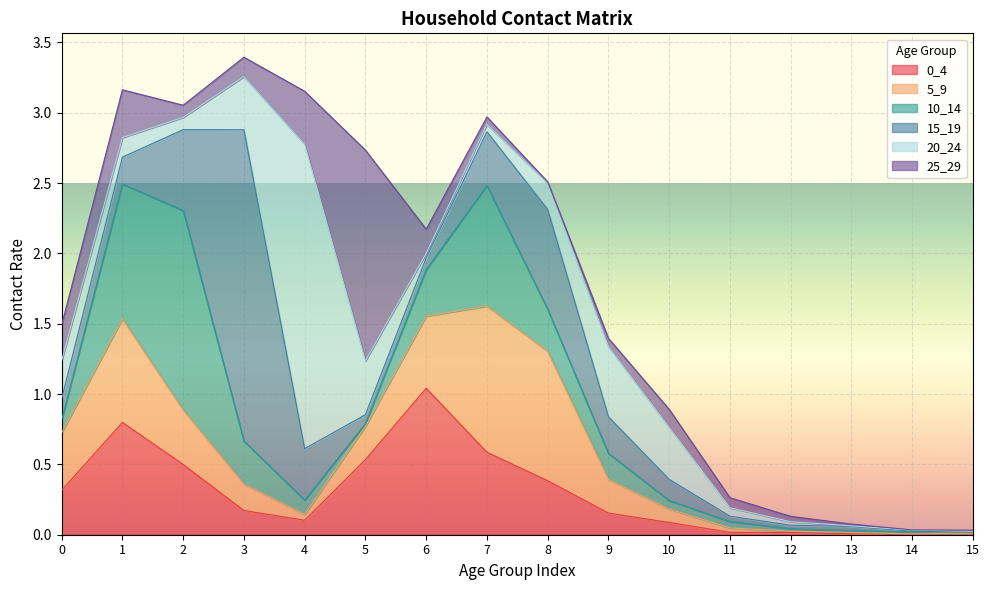

How many distinct data groups are displayed?

6